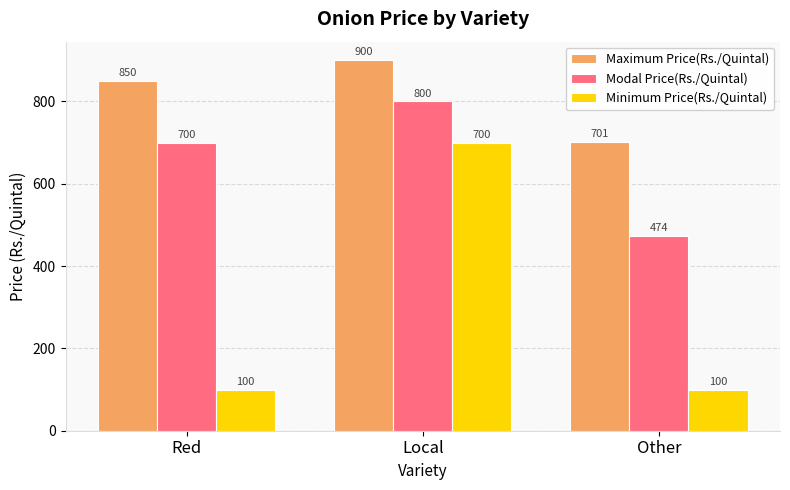

Reading right to left, transcribe all the data shown in this chart.

Maximum Price(Rs./Quintal): 701	900	850
Modal Price(Rs./Quintal): 474	800	700
Minimum Price(Rs./Quintal): 100	700	100